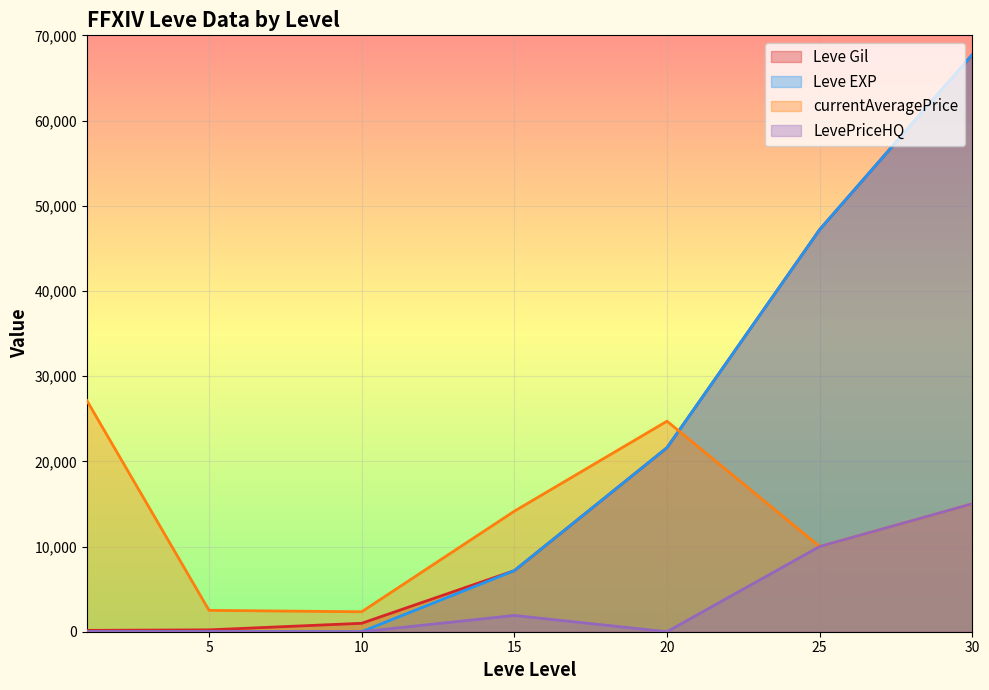

What is the value of the Leve EXP point at the 4th from the left?

7170